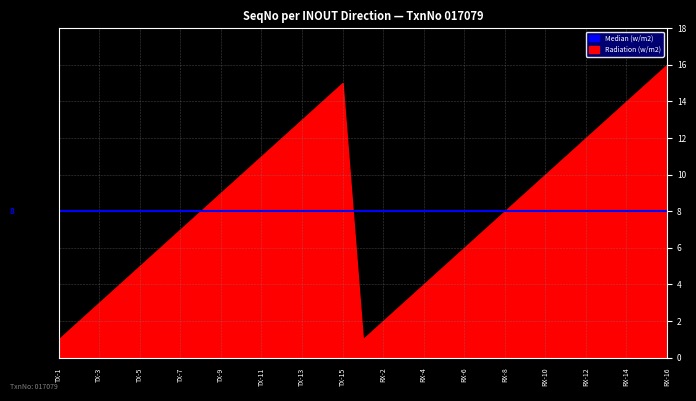

What is the label of the 8th point from the left?

TX-8